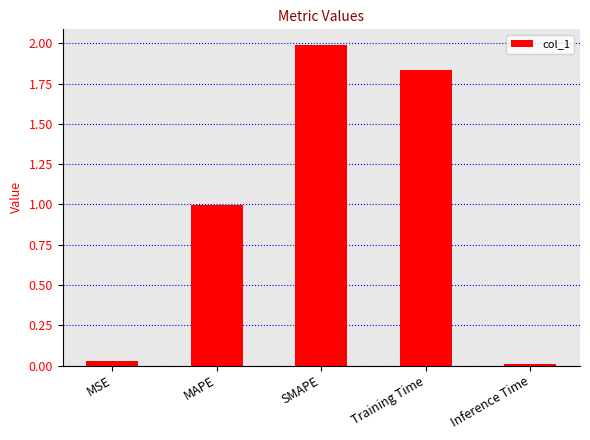

True or false: the data shows 1.0 at MAPE.

True